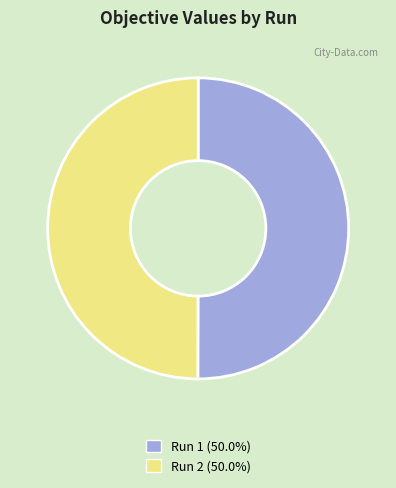

How many slices are in this pie chart?

2